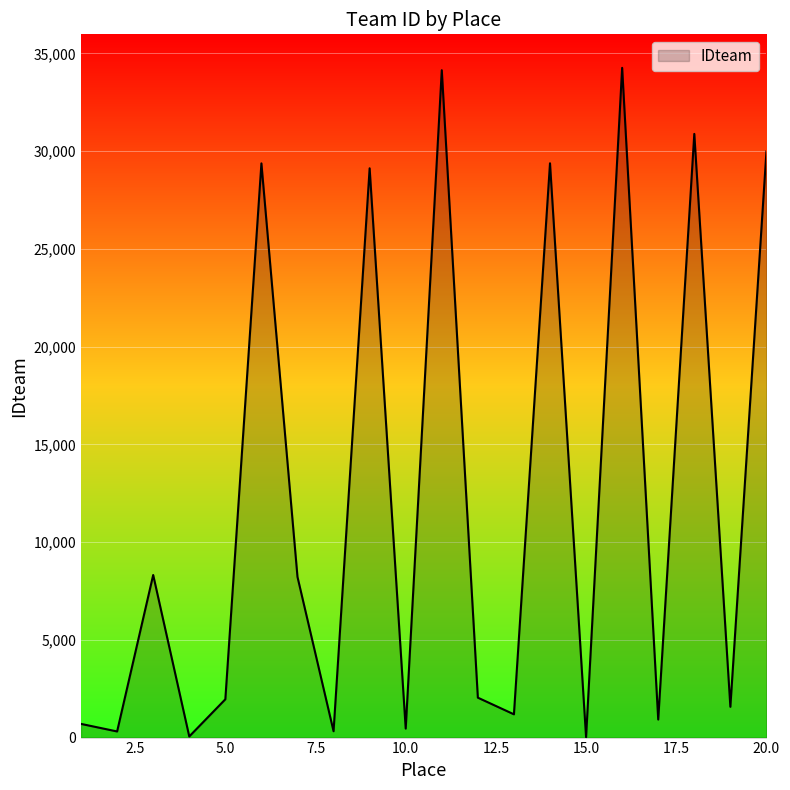

What is the difference between the maximum and minimum values?

34242